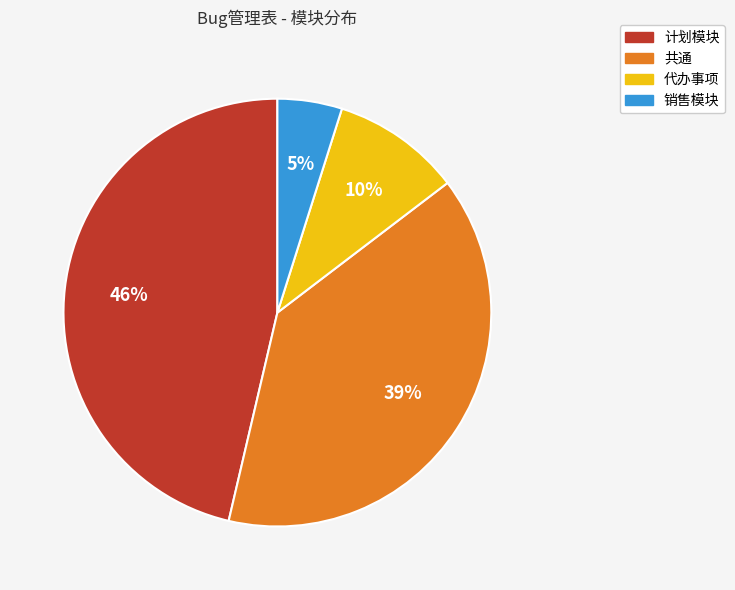

Approximately how many times larger is the value at 共通 compared to 计划模块?

0.8